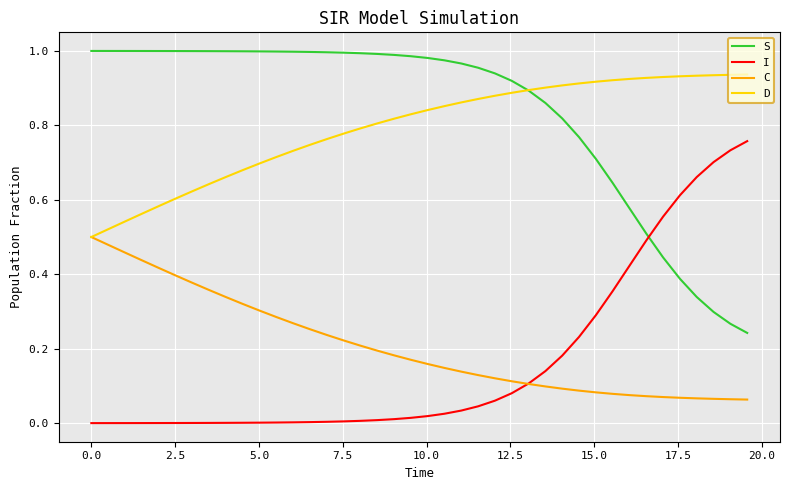

True or false: I and S cross at least once.

True